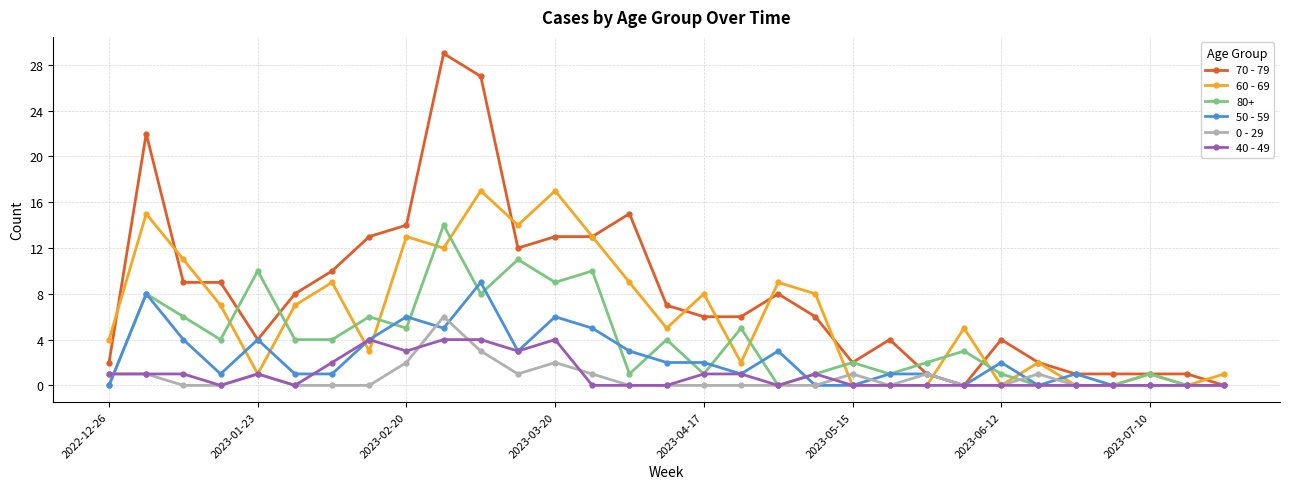

What is the maximum value for 40 - 49?

4